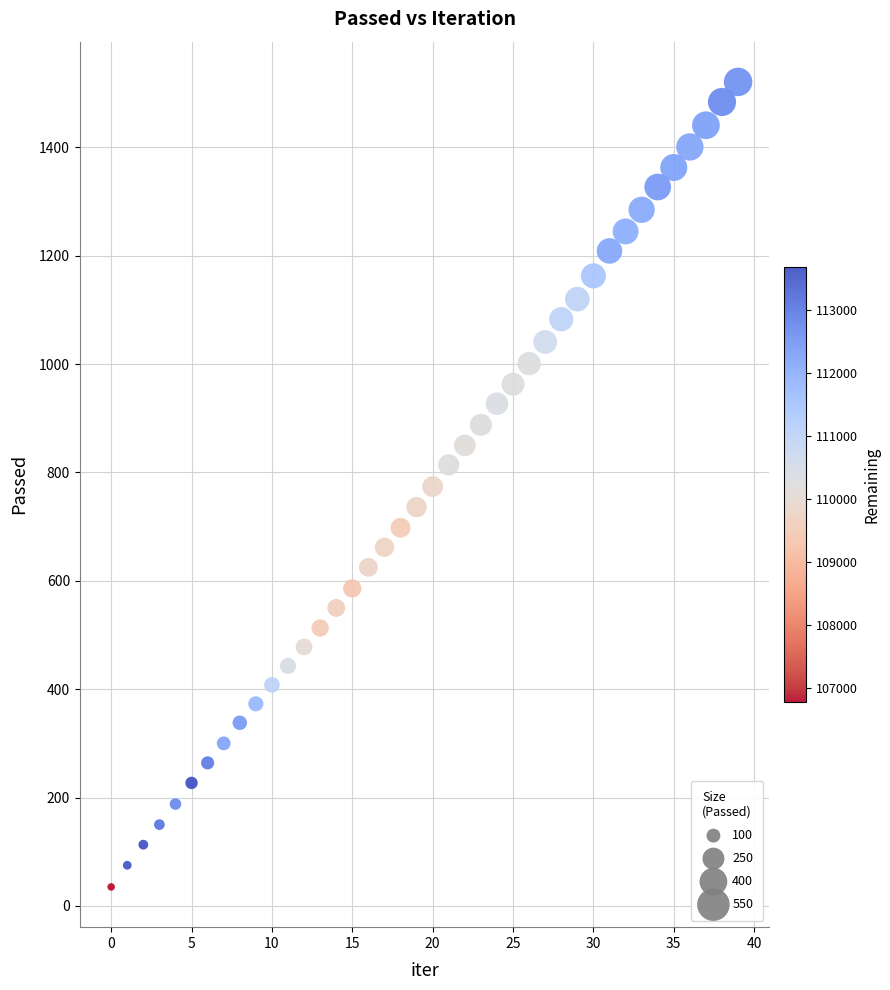

What is the range of Y values (max minus min)?

1486